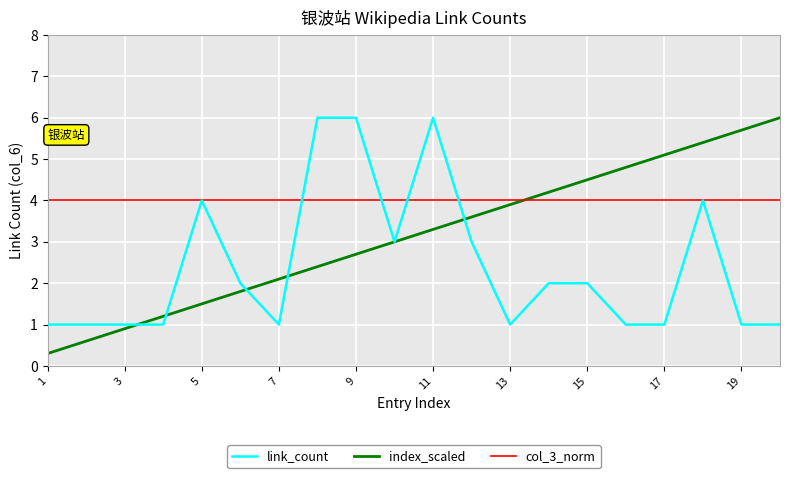

List the series in order of their overall mean, highest first.

col_3_norm, index_scaled, link_count